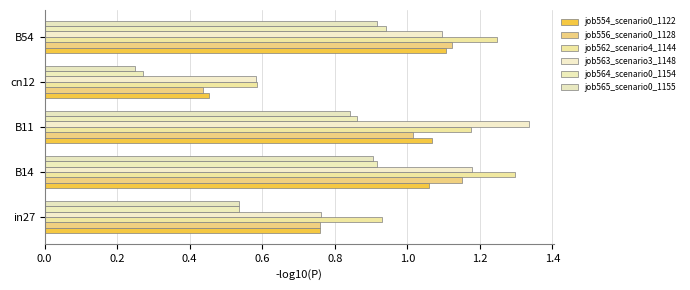

Count the number of categories in the chart.

5